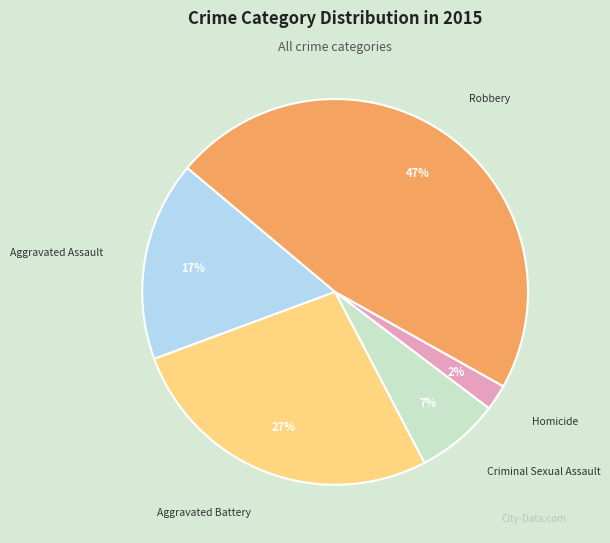

Which category has the biggest portion of the pie?

Robbery